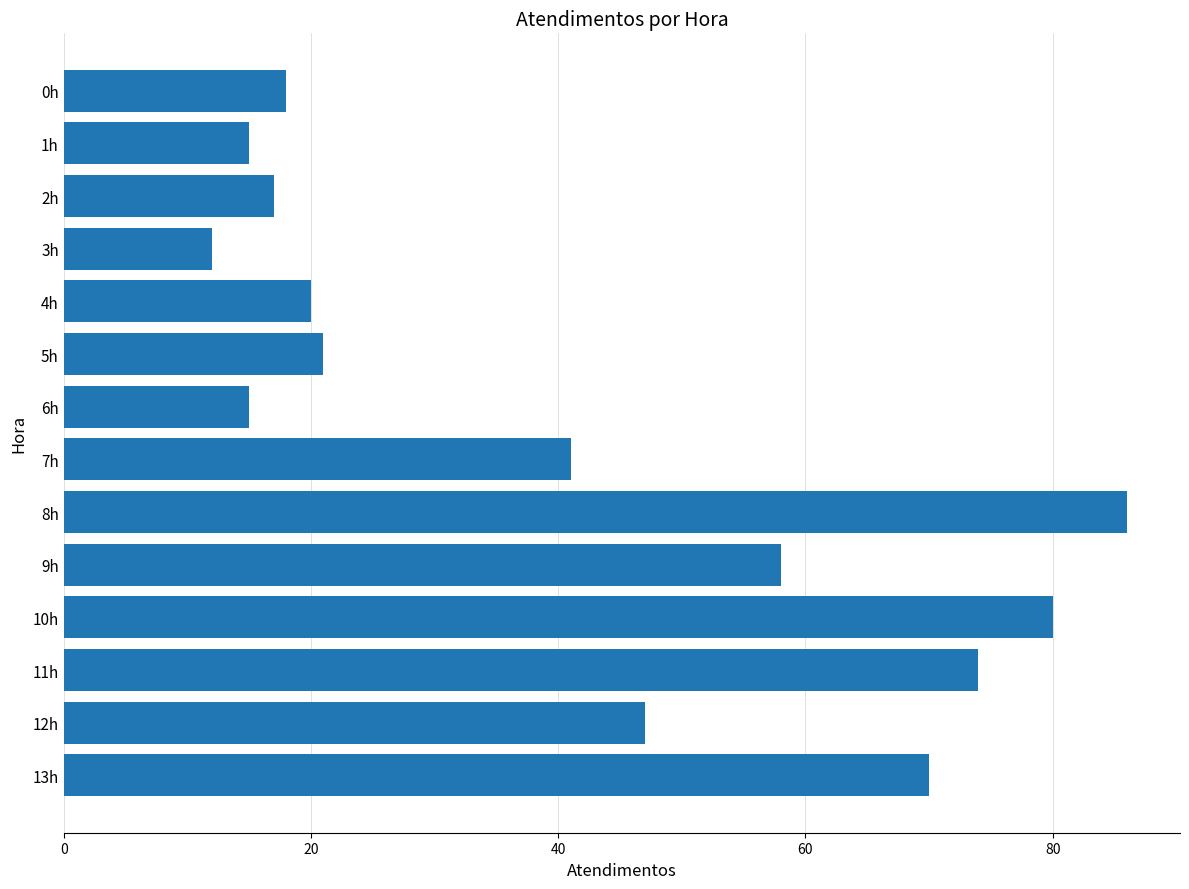

The value at 0h is 18. True or false?

True